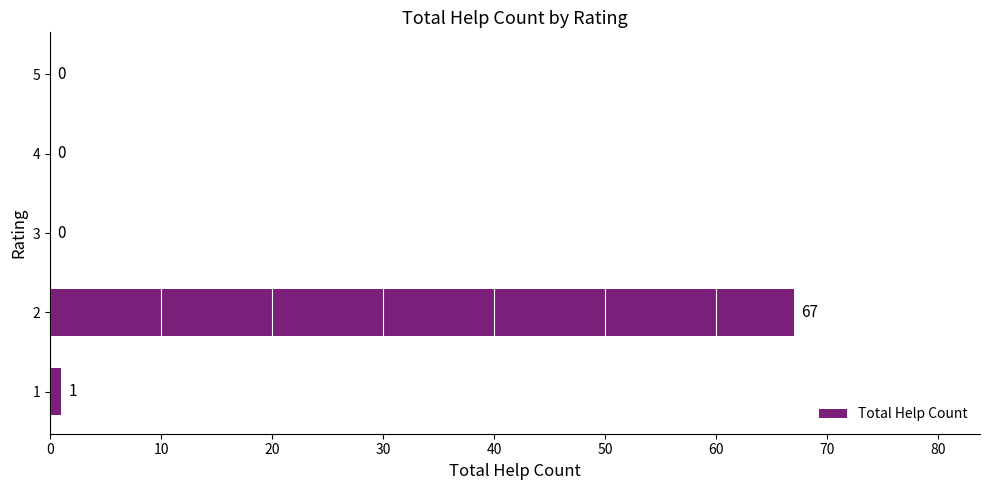

Reading top to bottom, transcribe all the data shown in this chart.

5=0	4=0	3=0	2=67	1=1